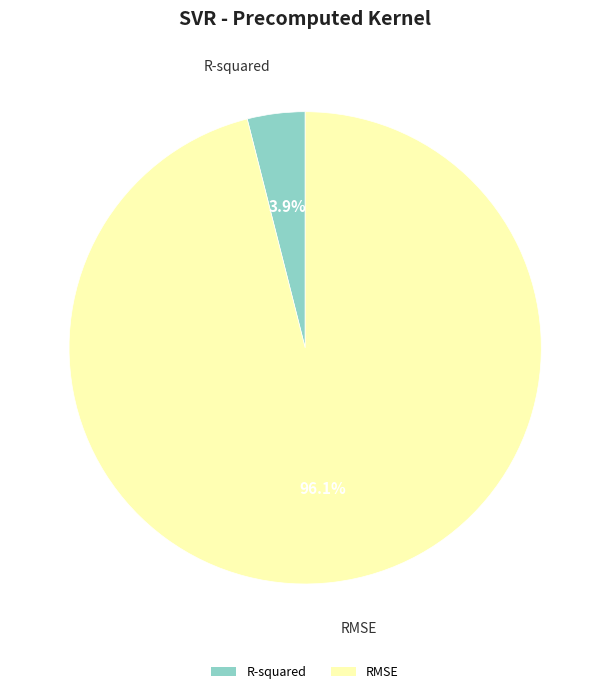

Combined, what portion of the pie is RMSE and R-squared?

100.0%